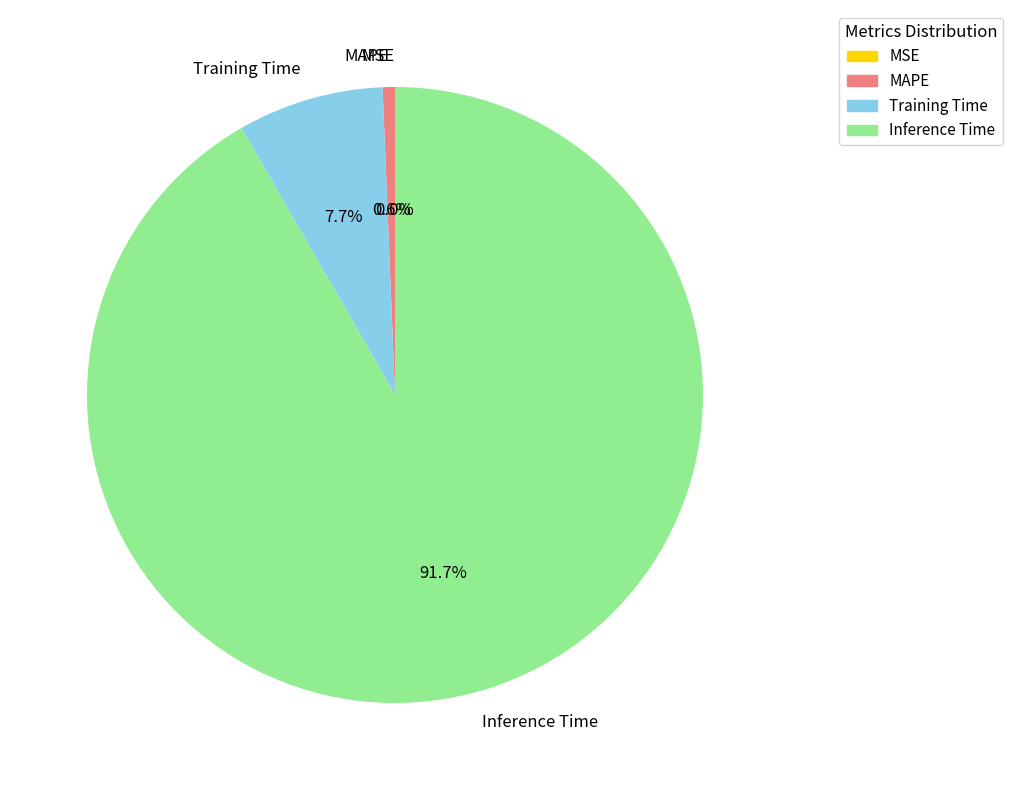

Rank the categories by value from lowest to highest.

MSE, MAPE, Training Time, Inference Time